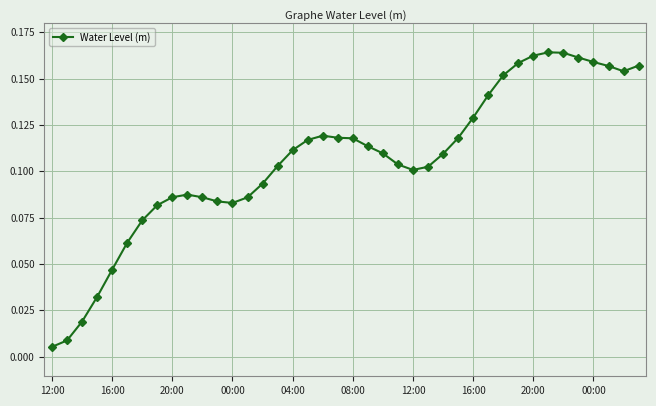

True or false: the data has more than 0 interior local peaks.

True